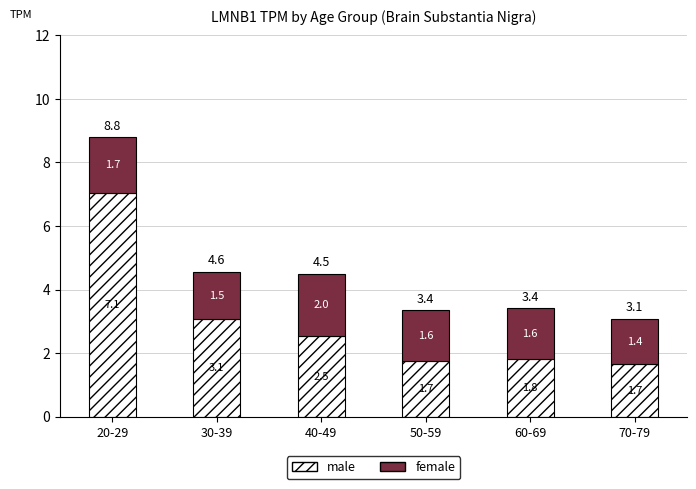

What is the value of the male bar at the 5th from the left?

1.8